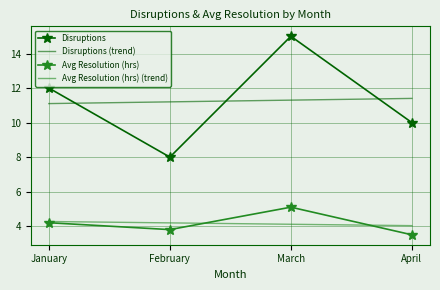

Where does the Avg Resolution (hrs) series first go above 4?

January